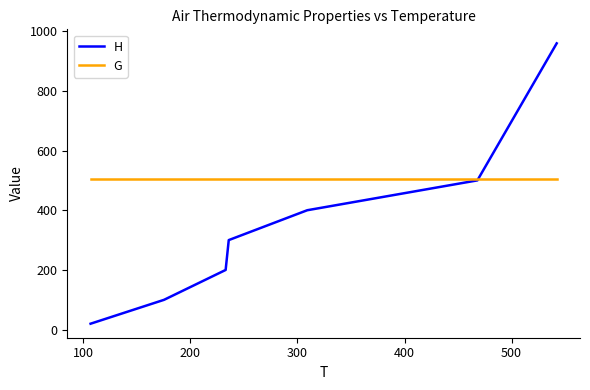

What is the minimum value for H?

20.0